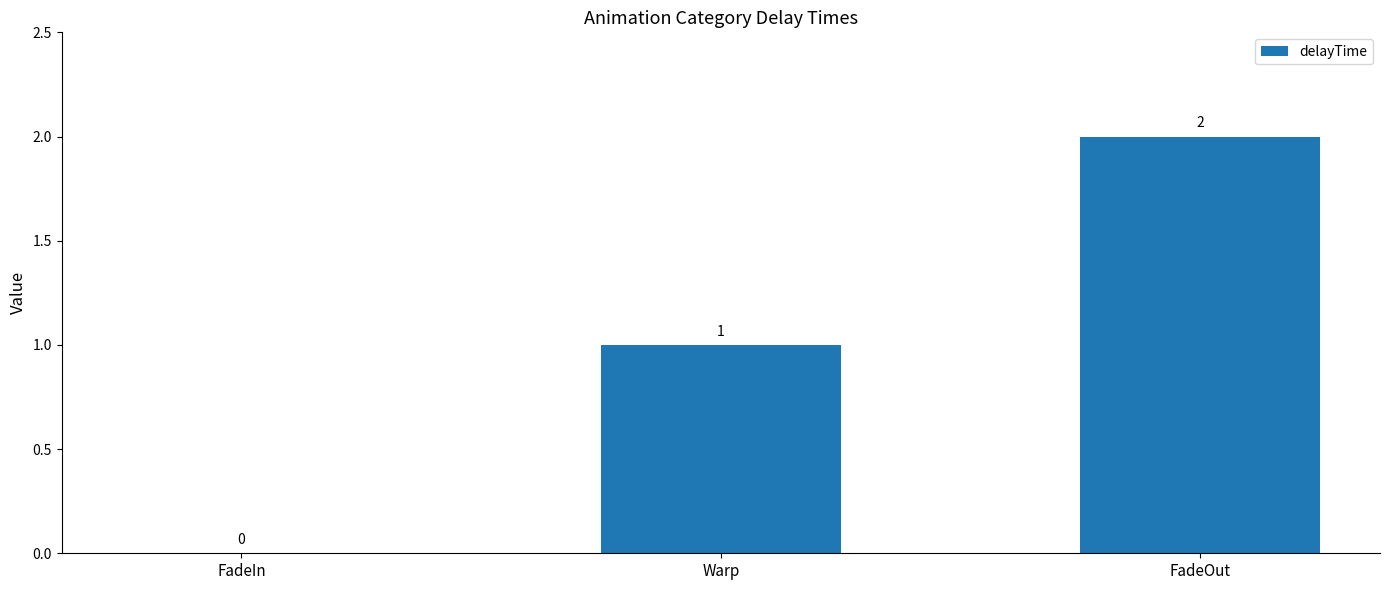

What is the sum of the values at FadeOut and Warp?

3